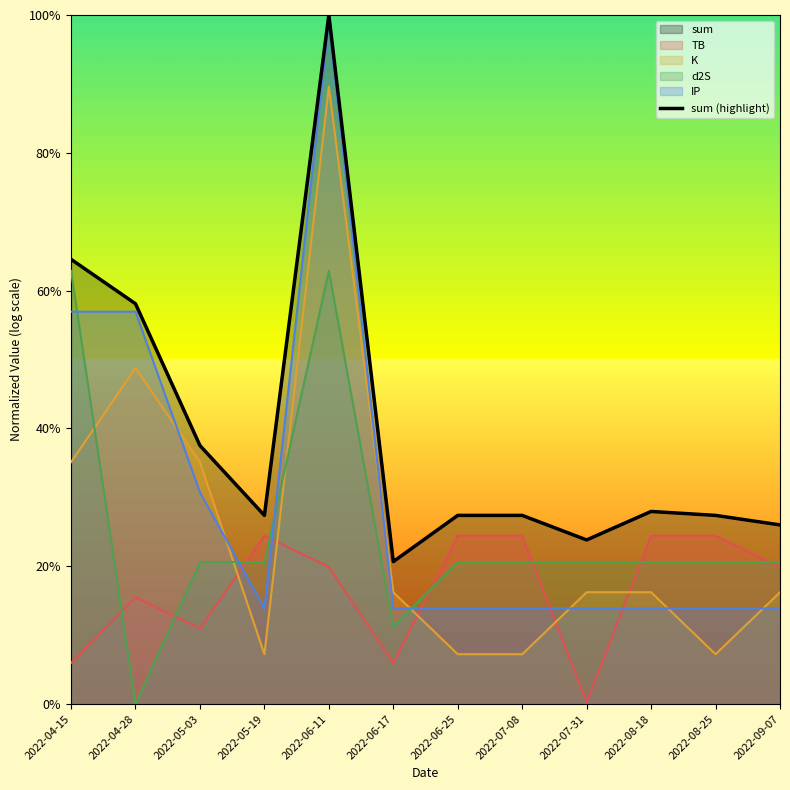

The value at 2022-09-07 is 0.5. True or false?

False